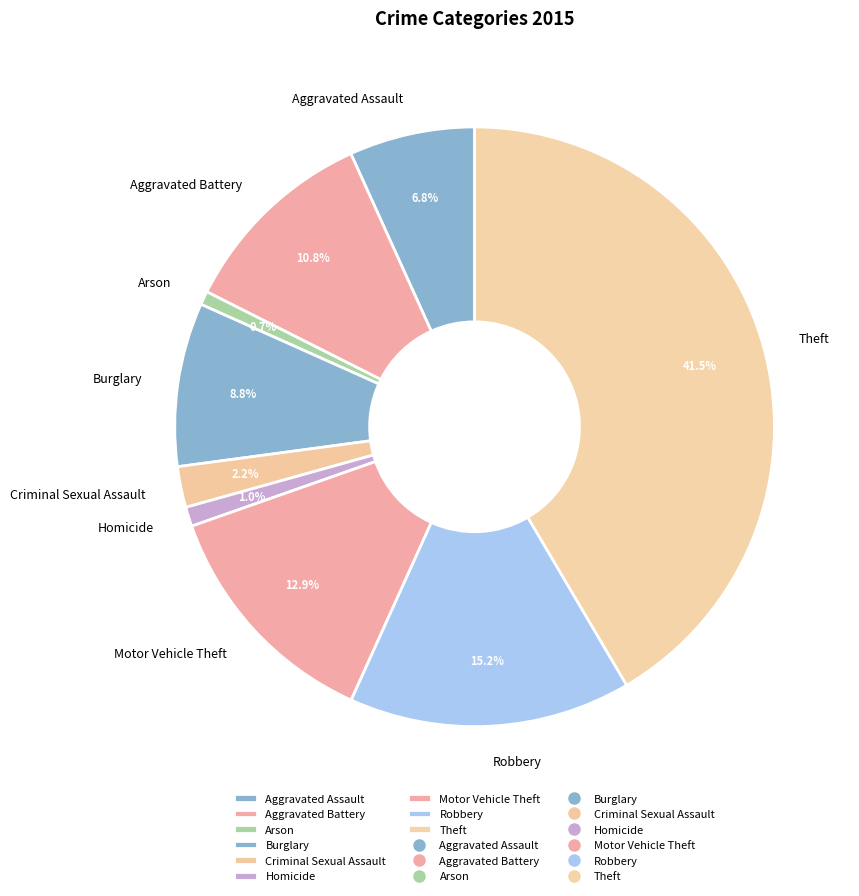

To the nearest percent, what is the difference between the Robbery and Homicide slice percentages?

14%